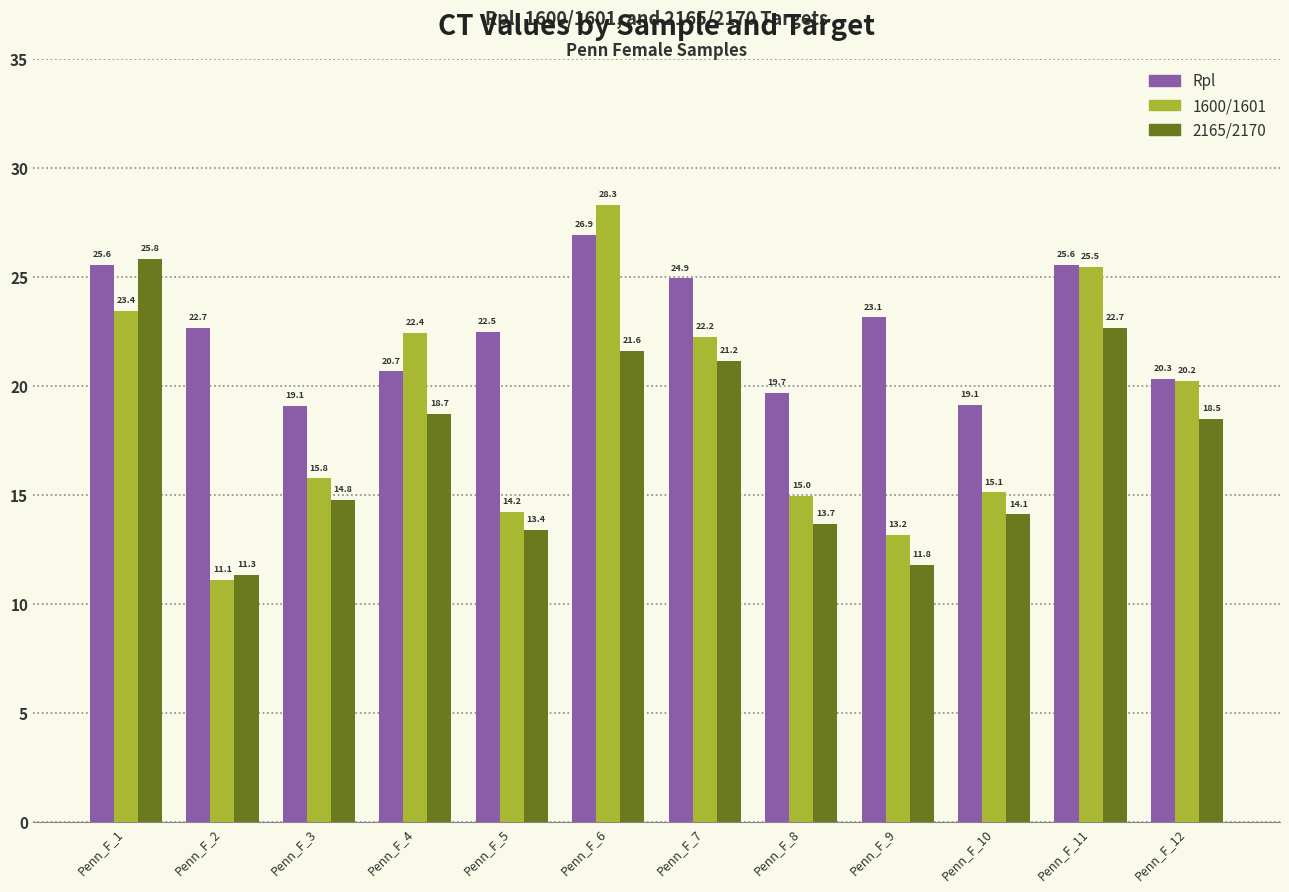

True or false: Rpl has a value of 8.2 at Penn_F_12.

False